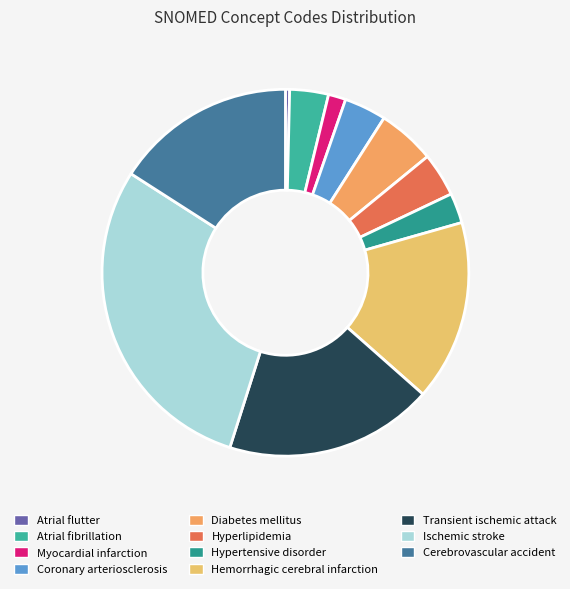

Is there a majority slice in this chart?

No